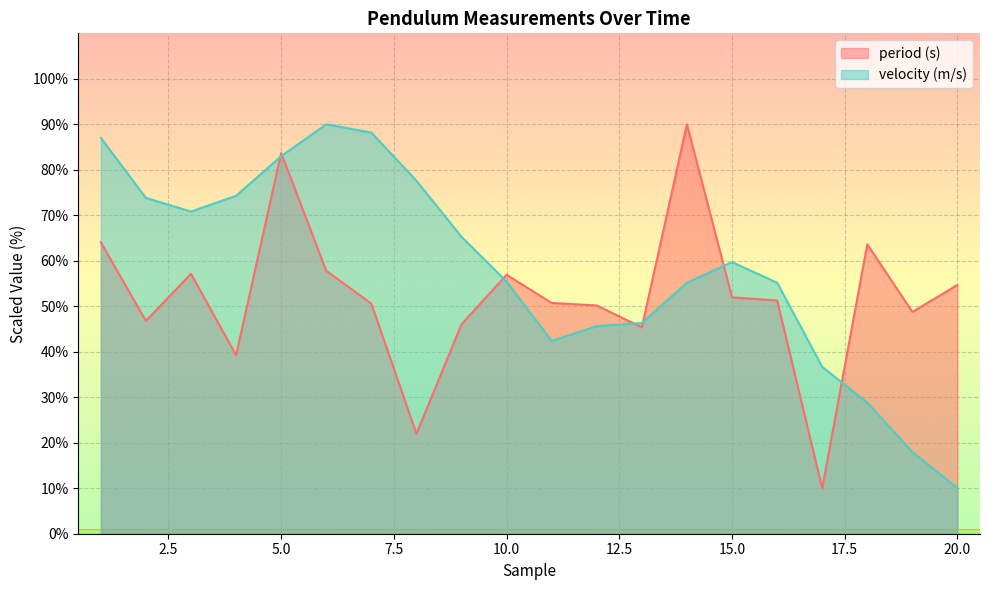

Rank the series by their average value, from highest to lowest.

velocity (m/s), period (s)